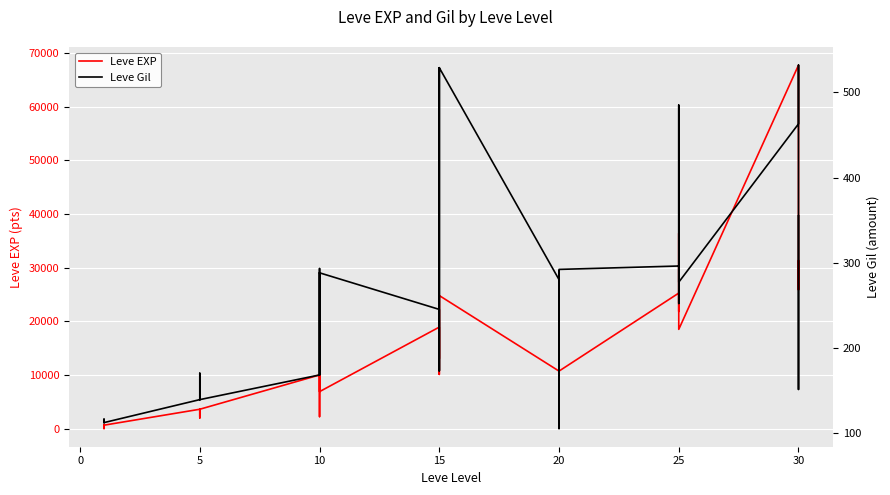

How many lines are shown in the chart?

2